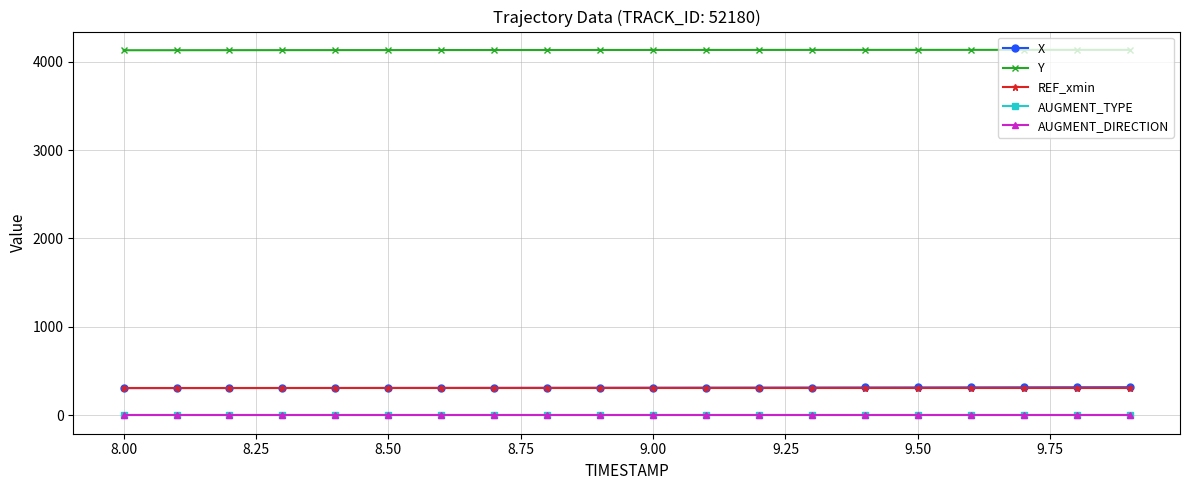

What are all the series names shown in the legend?

X, Y, REF_xmin, AUGMENT_TYPE, AUGMENT_DIRECTION